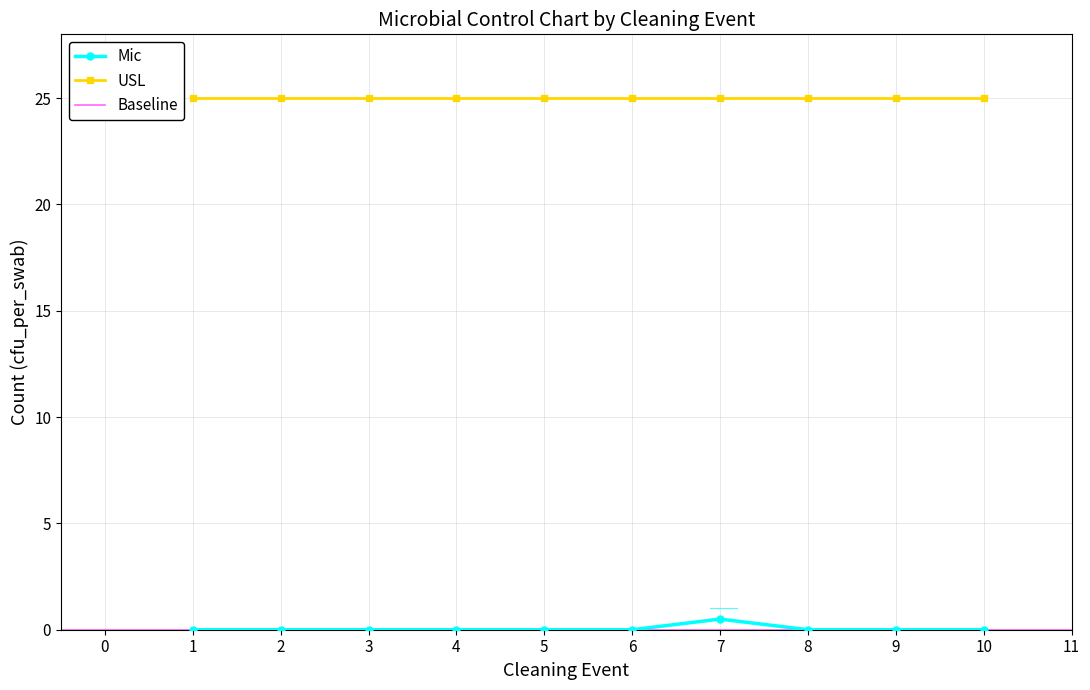

What is the difference between the highest and lowest values at 9?

25